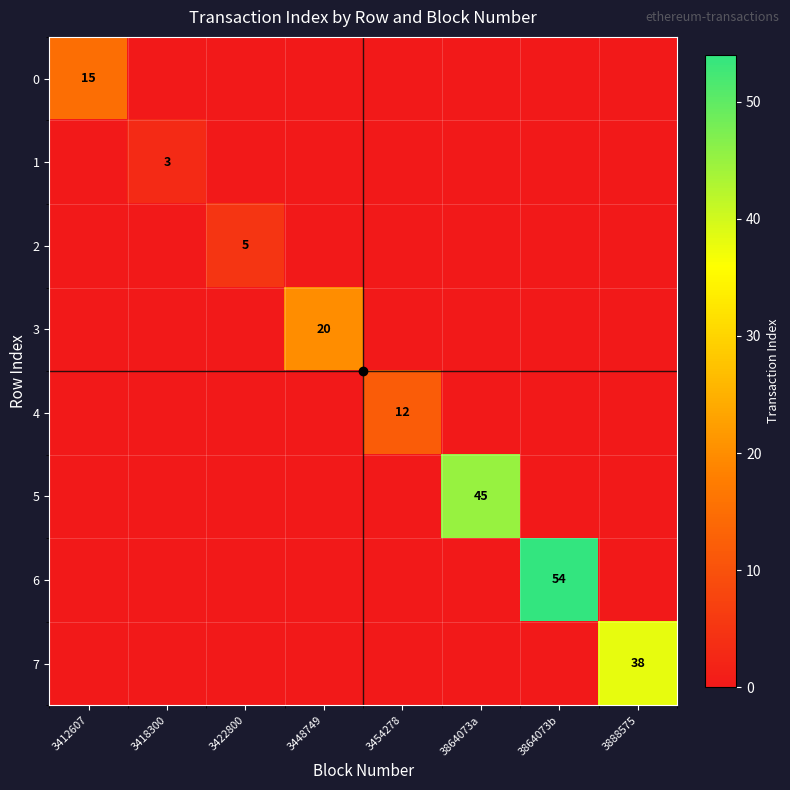

Which series has the largest range (max minus min)?

6